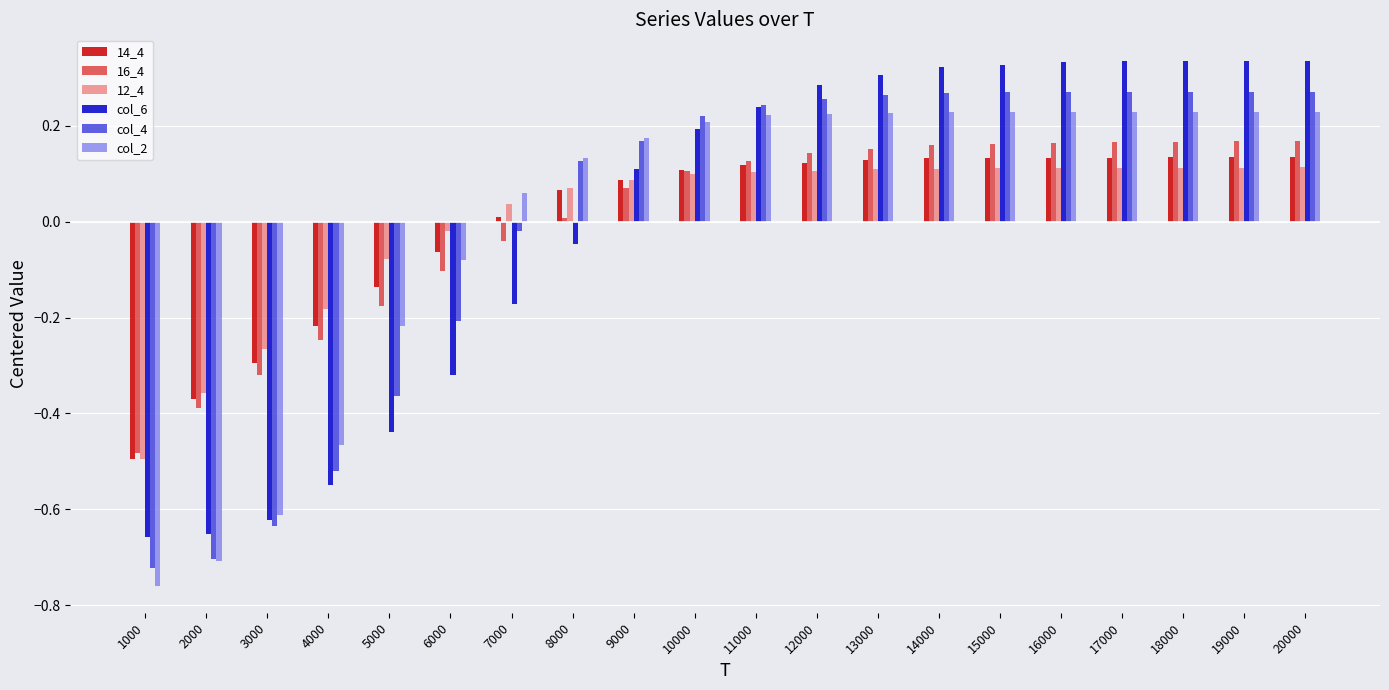

What is the difference between the maximum and minimum values in the 14_4 series?

0.6